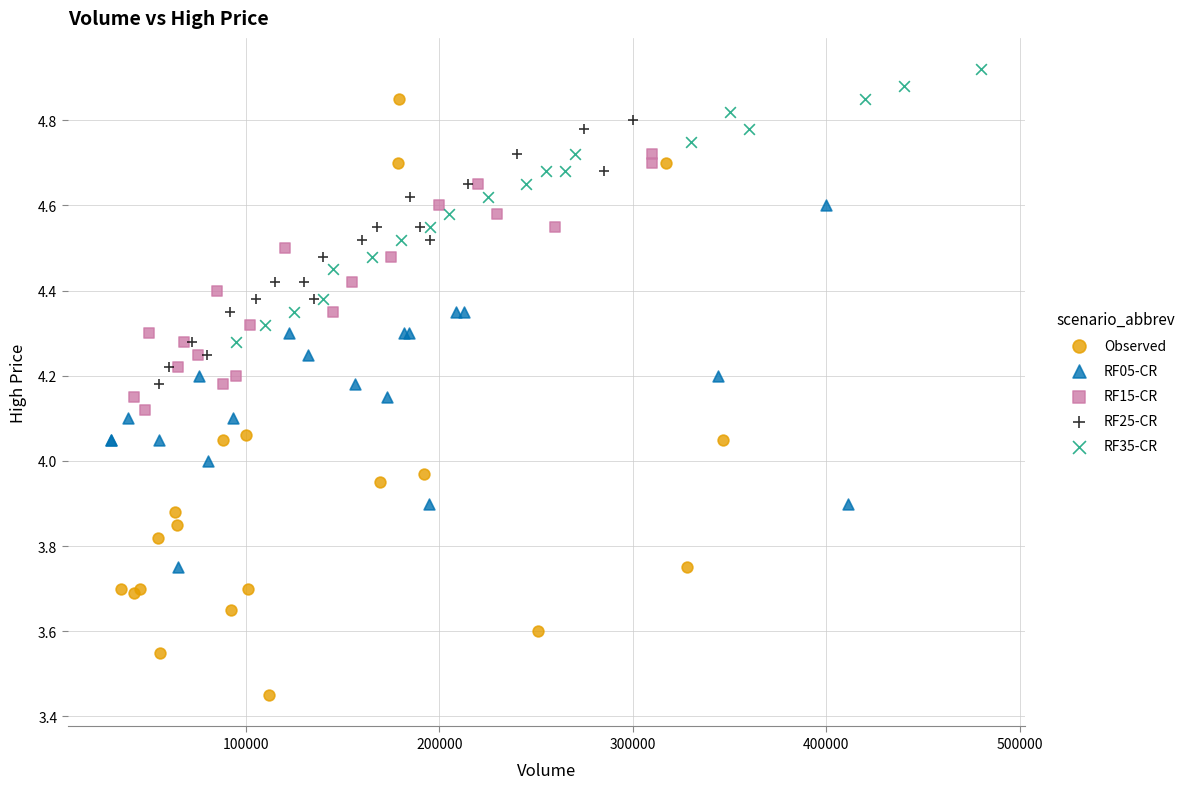

Which series reaches the minimum Y coordinate?

Observed